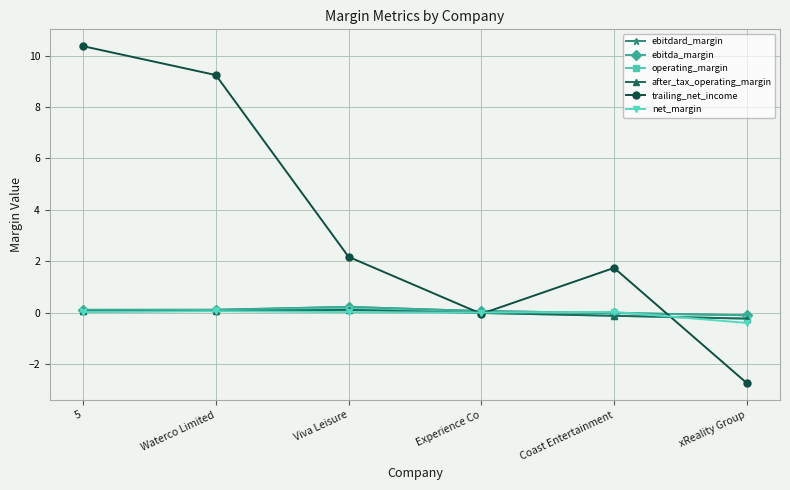

The value of ebitda_margin at Experience Co is 0.1. True or false?

True